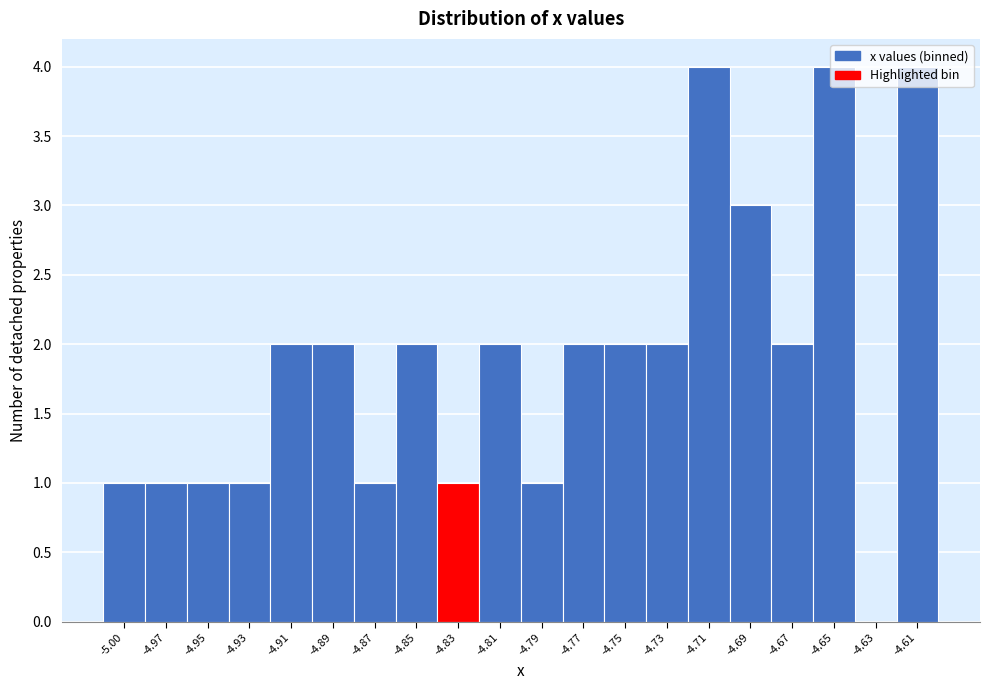

What is the sum of the values at -4.69 and -4.97?

4